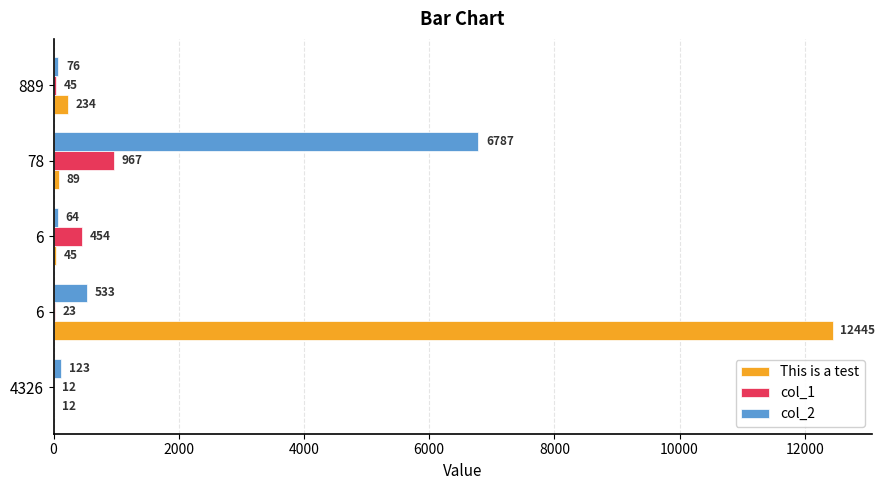

How many data points does each series have?

5